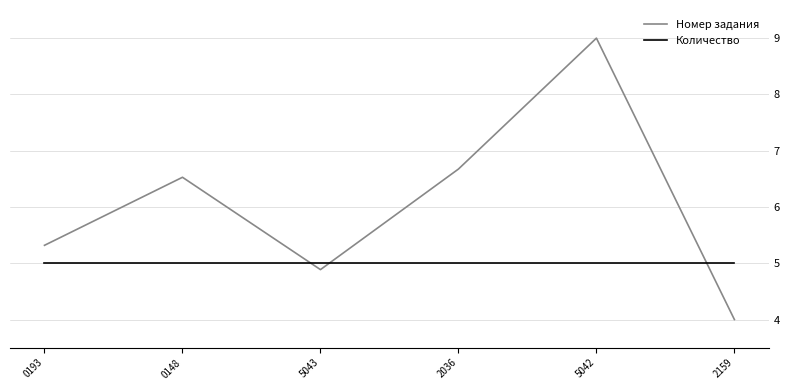

Which series changed the most between 2036 and 5042?

Номер задания